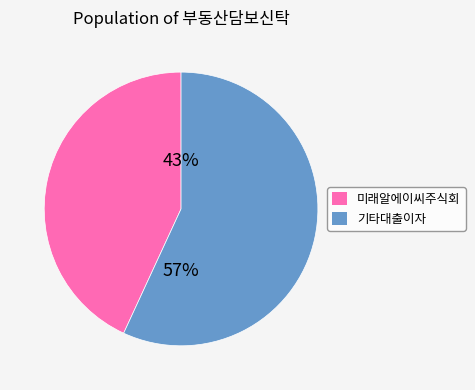

Is there any slice that represents more than half of the pie?

Yes